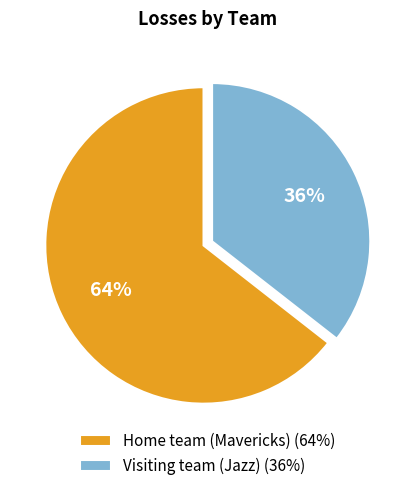

The Visiting team (Jazz) slice represents 36% of the pie. True or false?

True